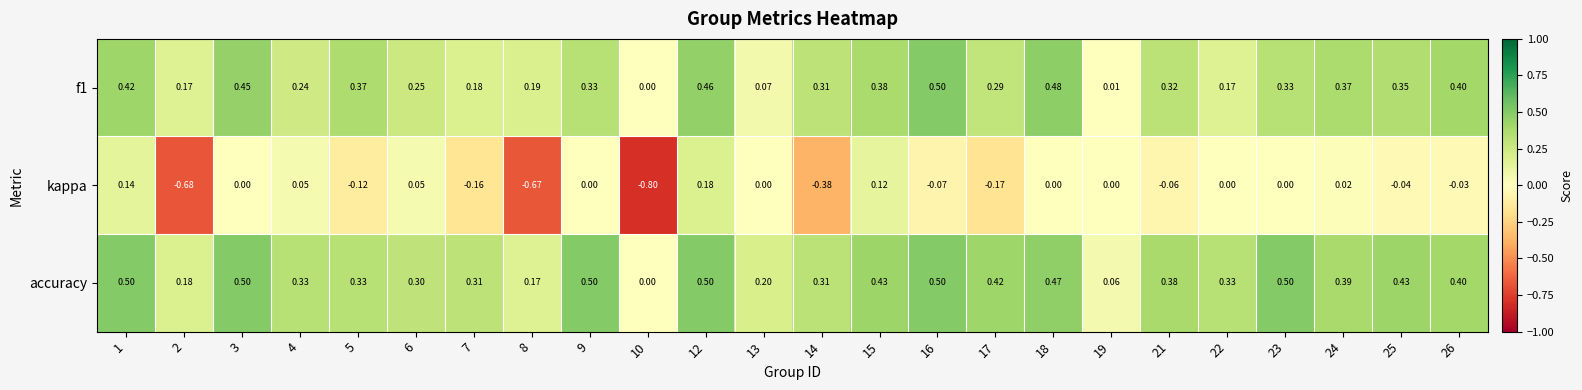

Which series has the largest total across all categories?

accuracy